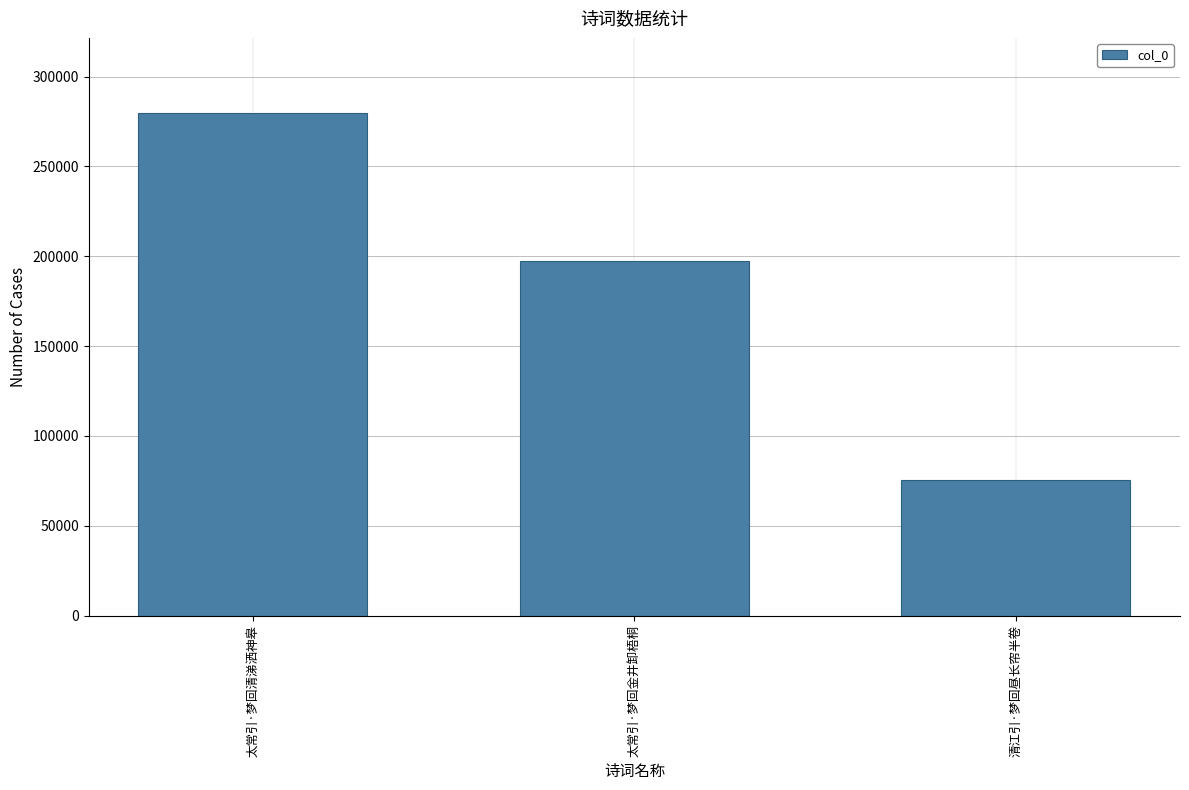

List the labels in order of value, smallest first.

清江引·梦回昼长帘半卷, 太常引·梦回金井卸梧桐, 太常引·梦回清涕洒神皋